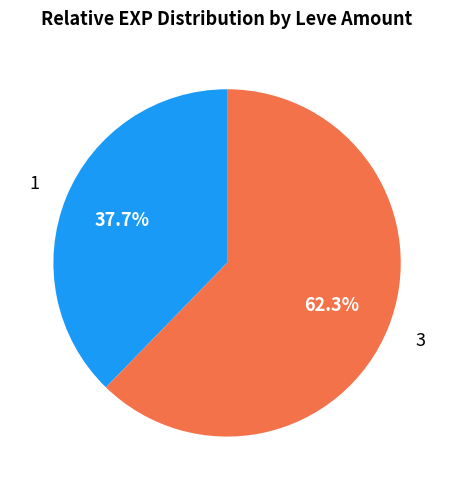

What percentage is NOT represented by 3?

37.7%